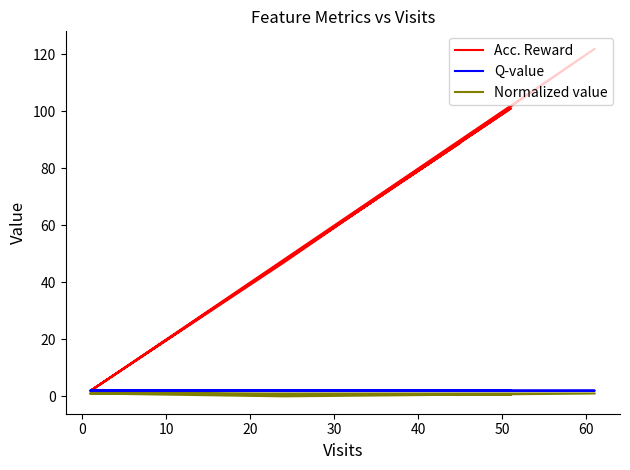

What is the value of the Q-value point at the 7th from the left?

2.0